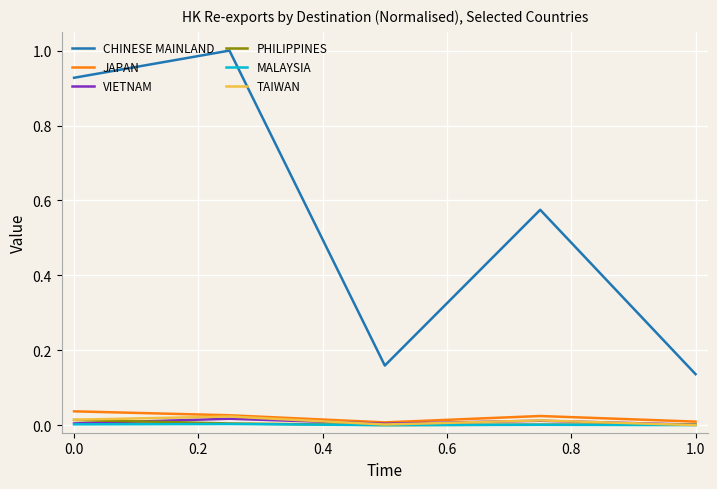

True or false: VIETNAM and CHINESE MAINLAND cross at least once.

False